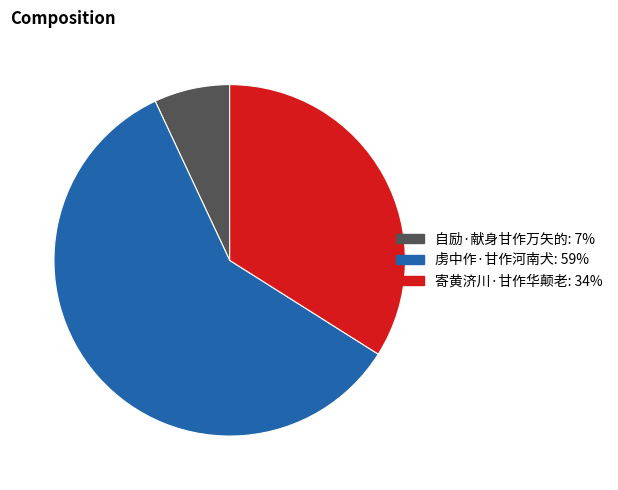

Count the number of slices in the pie.

3